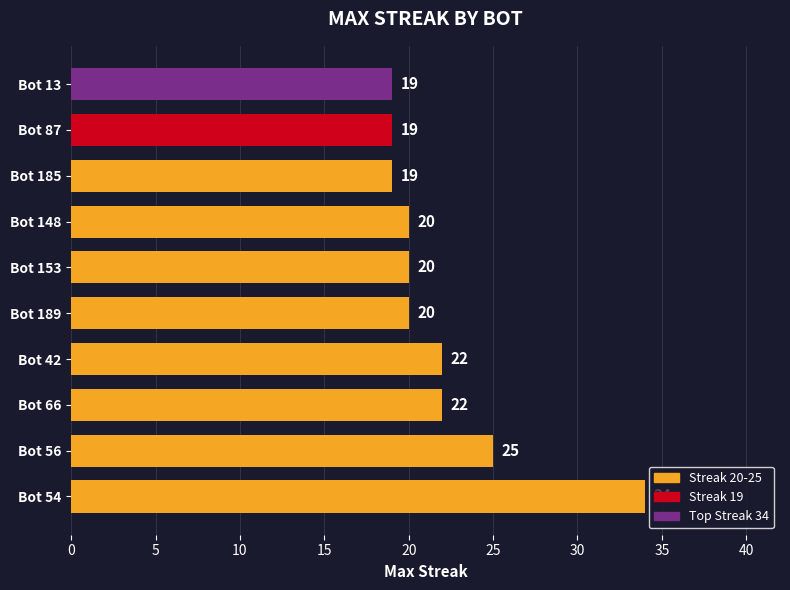

How many series are shown in this chart?

1